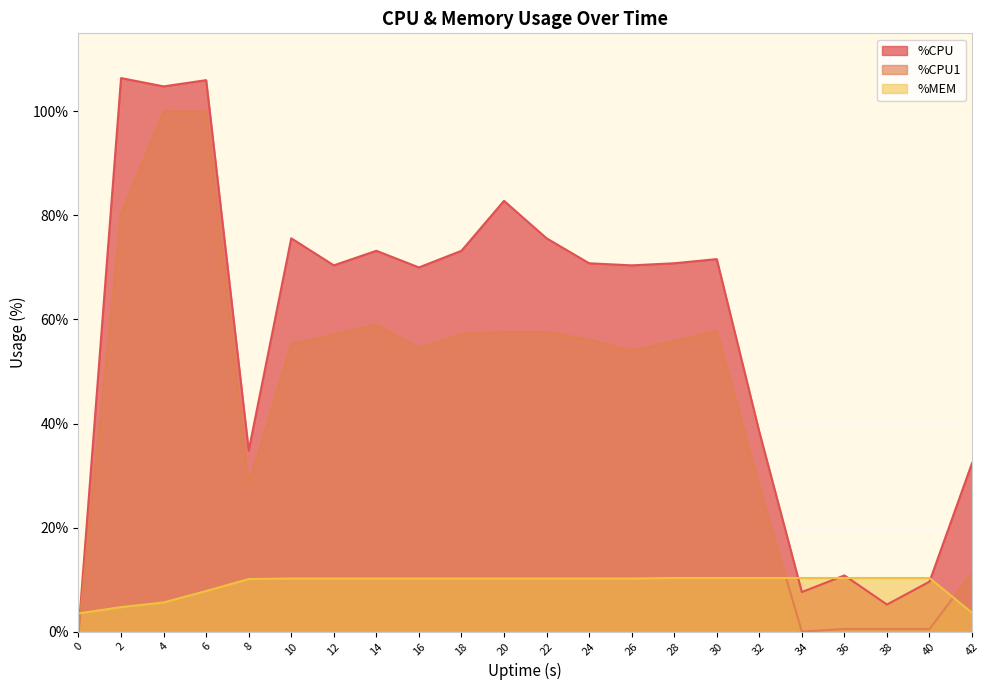

Reading left to right, list all the values displayed in this chart.

%CPU: 0.0	106.4	104.8	106.0	34.8	75.6	70.4	73.2	70.0	73.2	82.8	75.6	70.8	70.4	70.8	71.6	38.4	7.6	10.8	5.2	9.6	32.4
%CPU1: 0.0	80.3	100.0	100.0	28.3	55.3	57.1	59.0	54.5	57.2	57.6	57.6	56.1	54.0	55.9	57.8	27.9	0.0	0.5	0.5	0.5	11.3
%MEM: 3.5	4.7	5.6	7.8	10.1	10.2	10.2	10.2	10.2	10.2	10.2	10.2	10.2	10.2	10.3	10.3	10.3	10.3	10.3	10.3	10.3	3.6